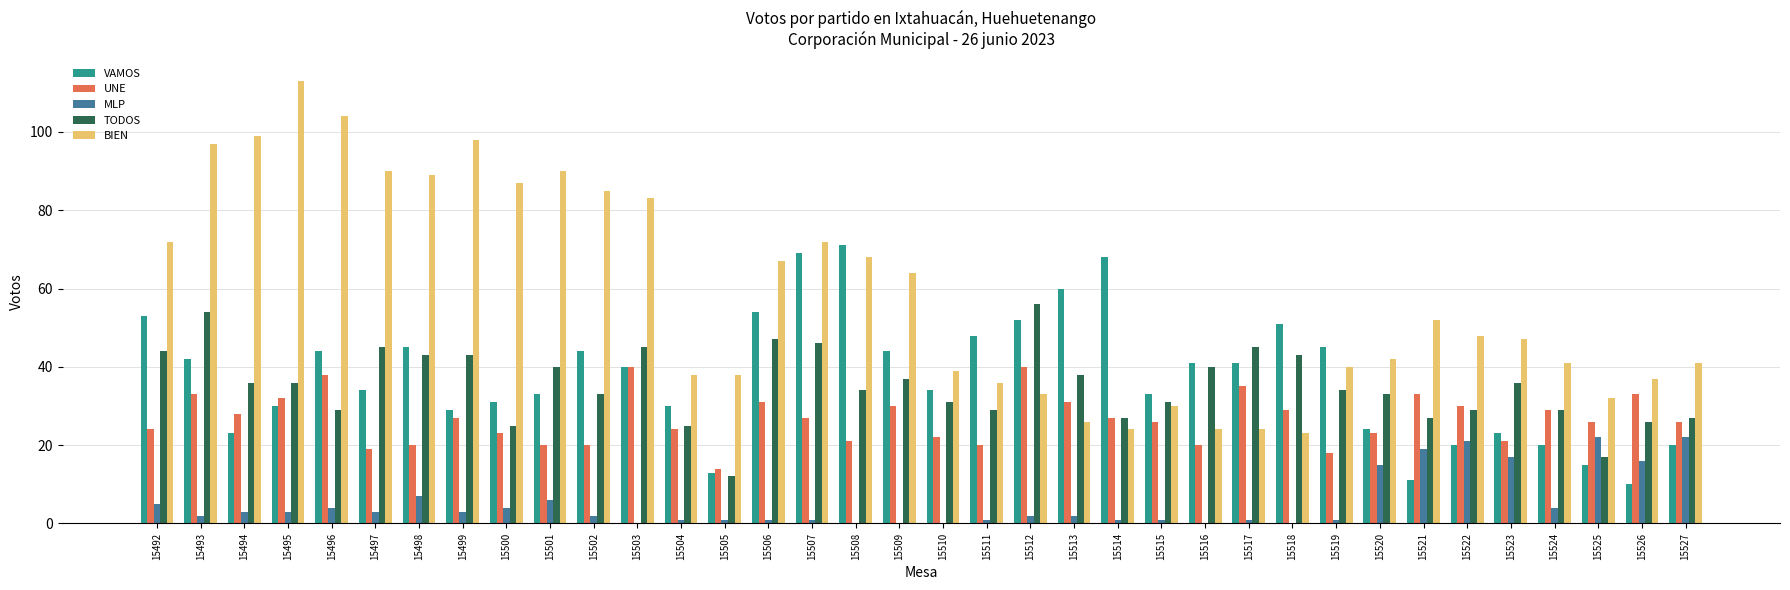

The MLP series shows 2 at 15513. True or false?

True